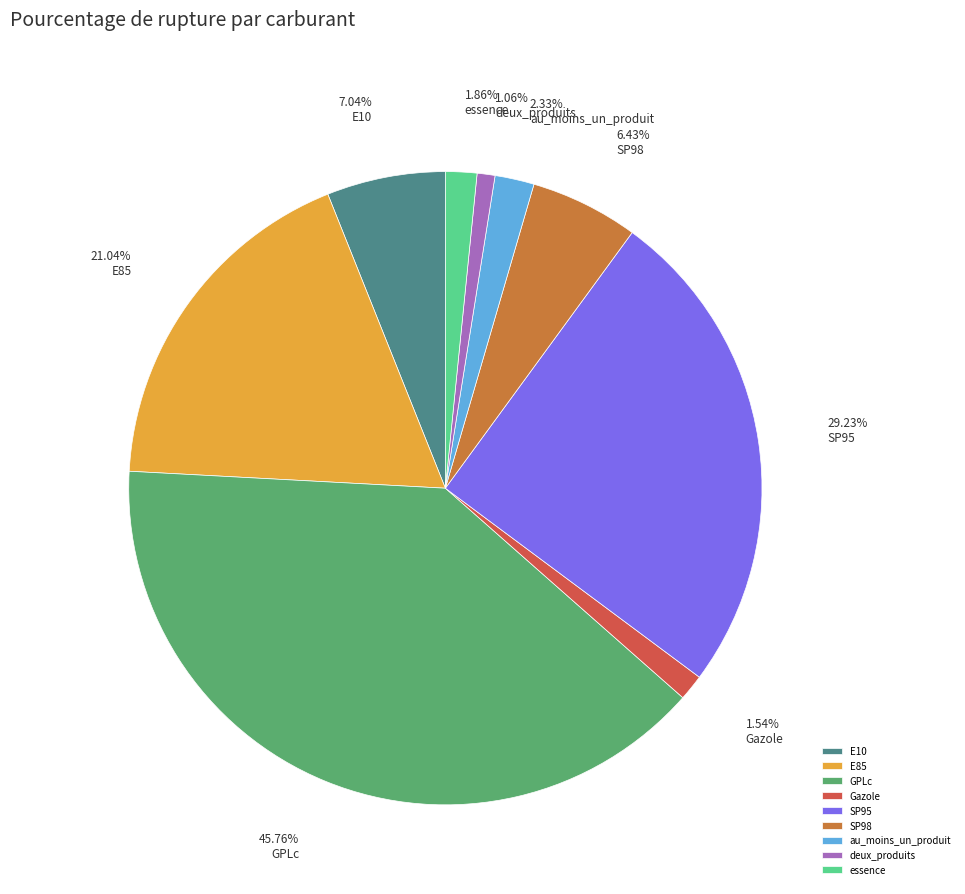

Does SP98 represent more than half of the total?

No